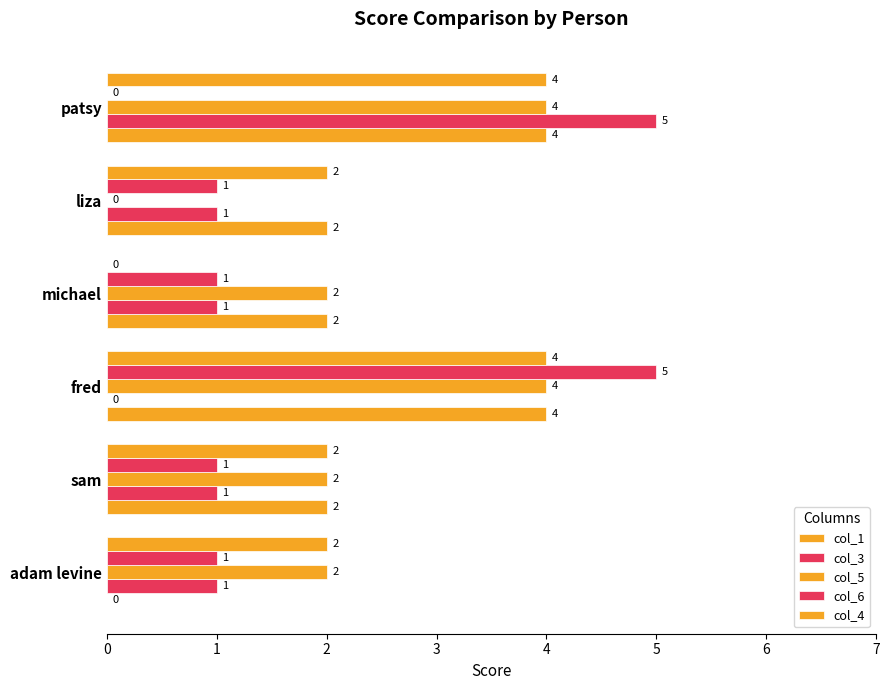

How many series are shown in this chart?

5